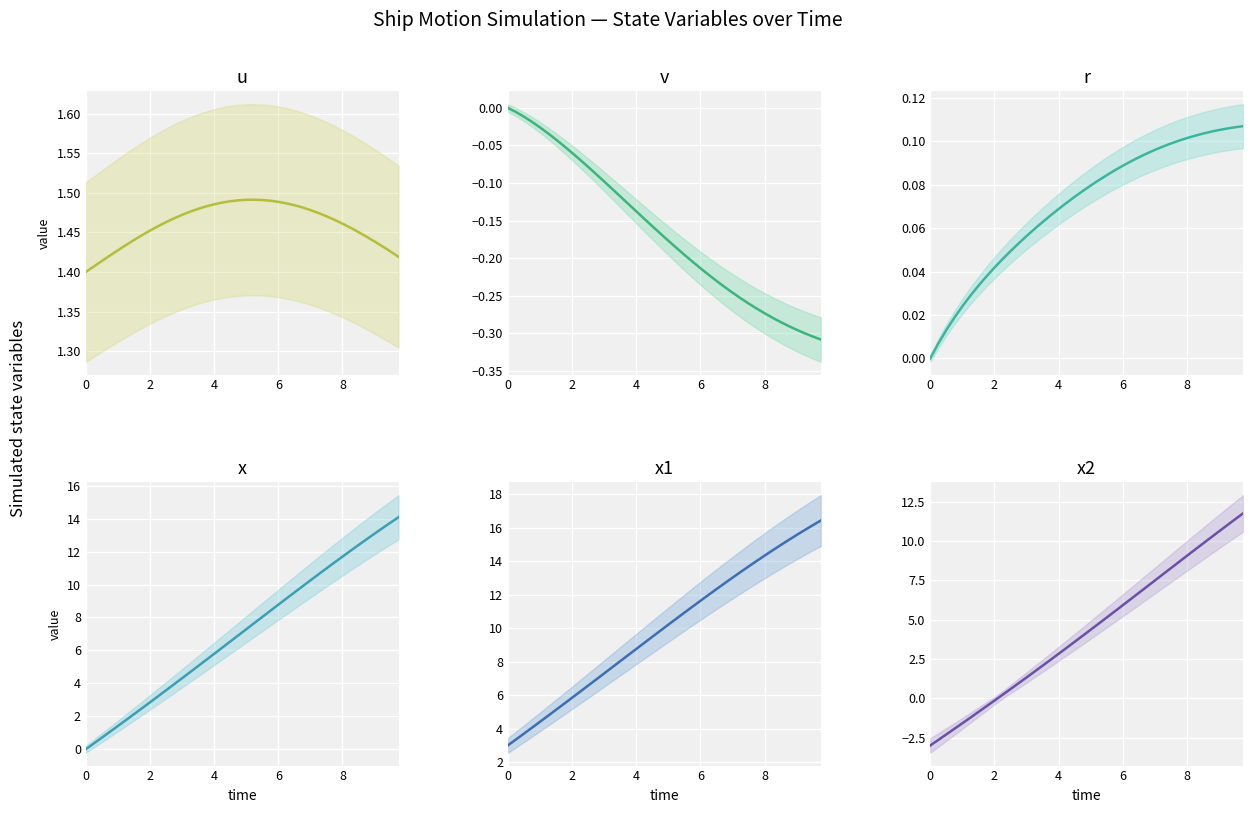

List the series in order of their peak value, highest first.

x1, x, x2, u, r, v